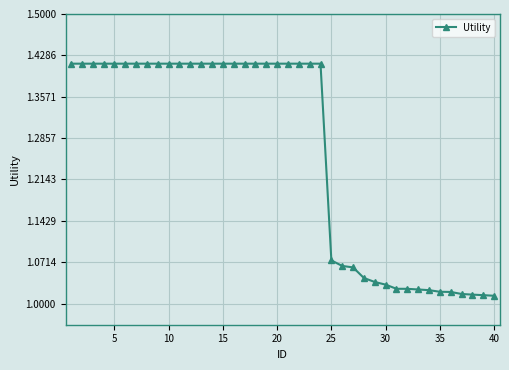

What is the sum of all values?

50.5